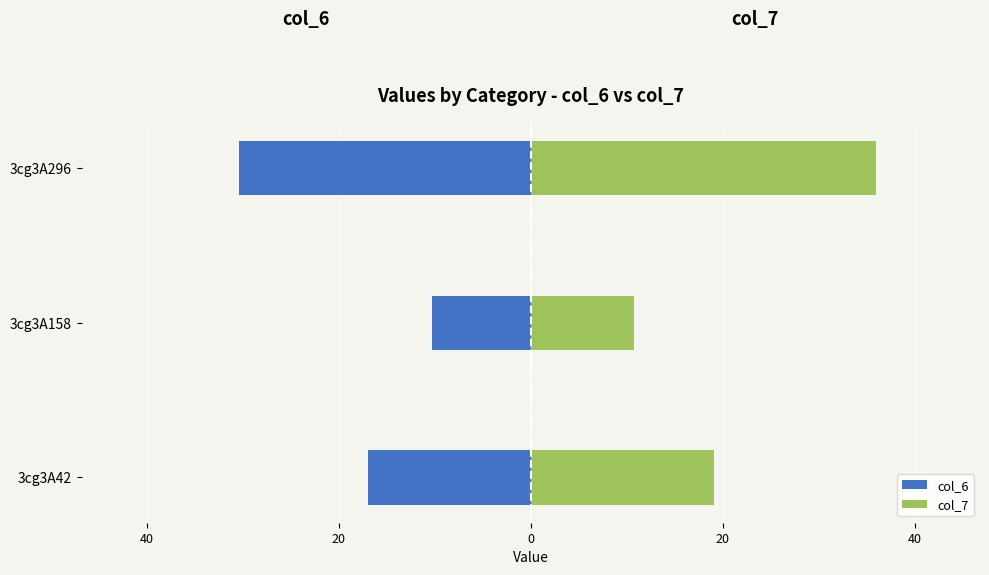

Between 3cg3A42 and 3cg3A158, which series saw the biggest shift?

col_7